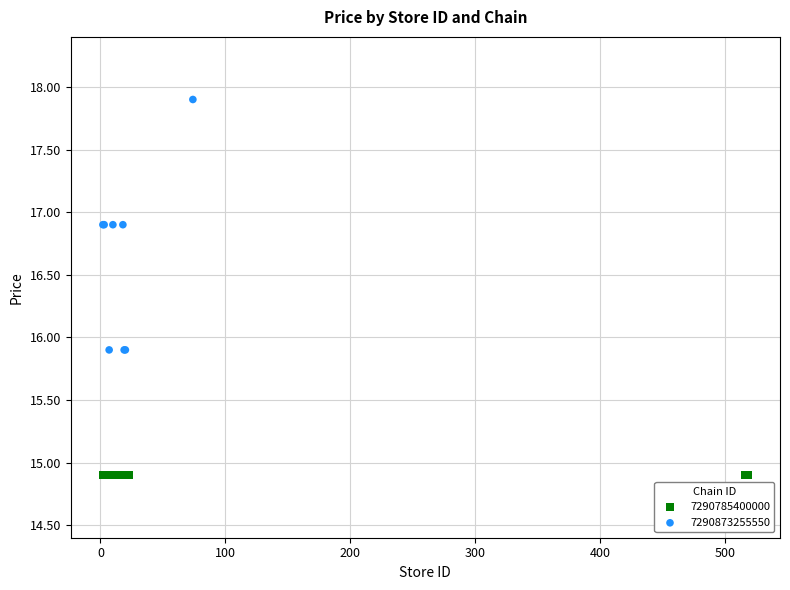

Which series contains the highest Y value?

7290873255550